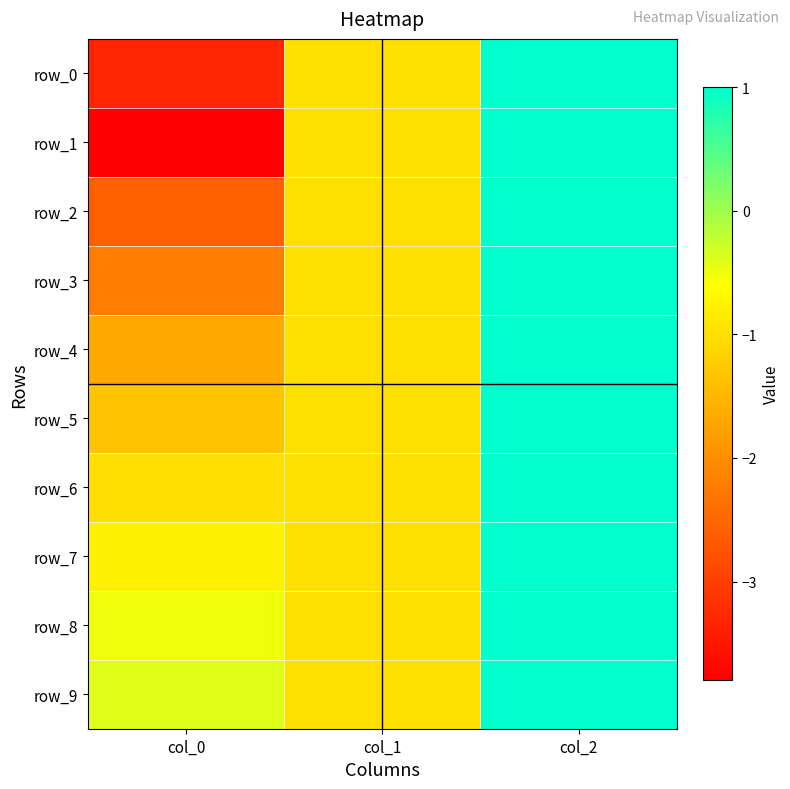

How many data points in row_9 are less than 0?

2